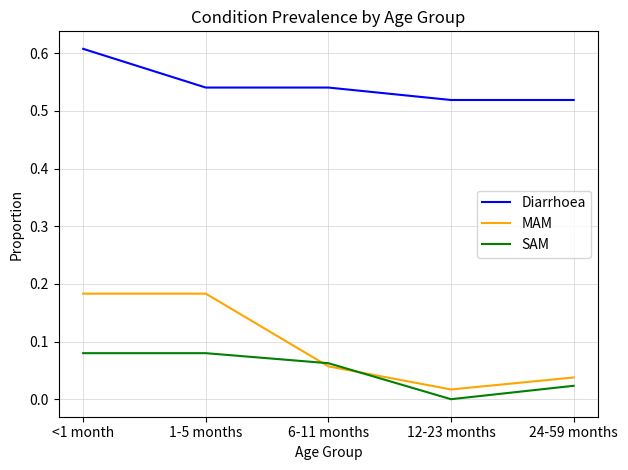

Which series has the largest total across all categories?

Diarrhoea